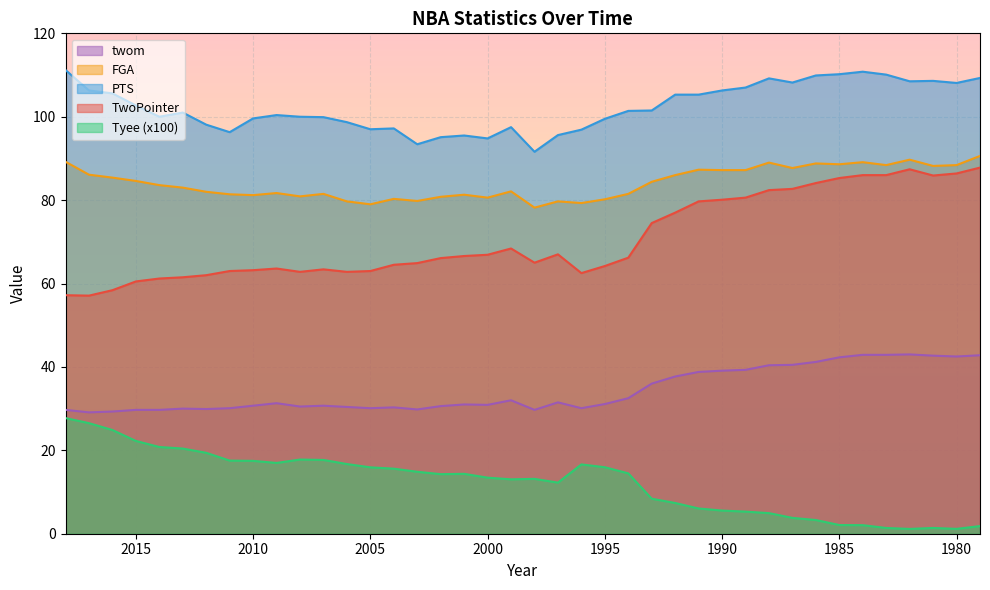

Which series has the largest total across all categories?

PTS